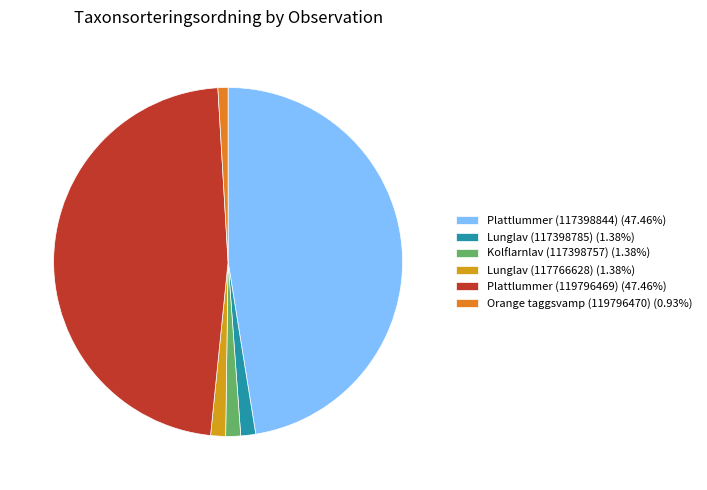

Combined, do Kolflarnlav (117398757) (1.38%) and Plattlummer (119796469) (47.46%) account for over 50%?

No